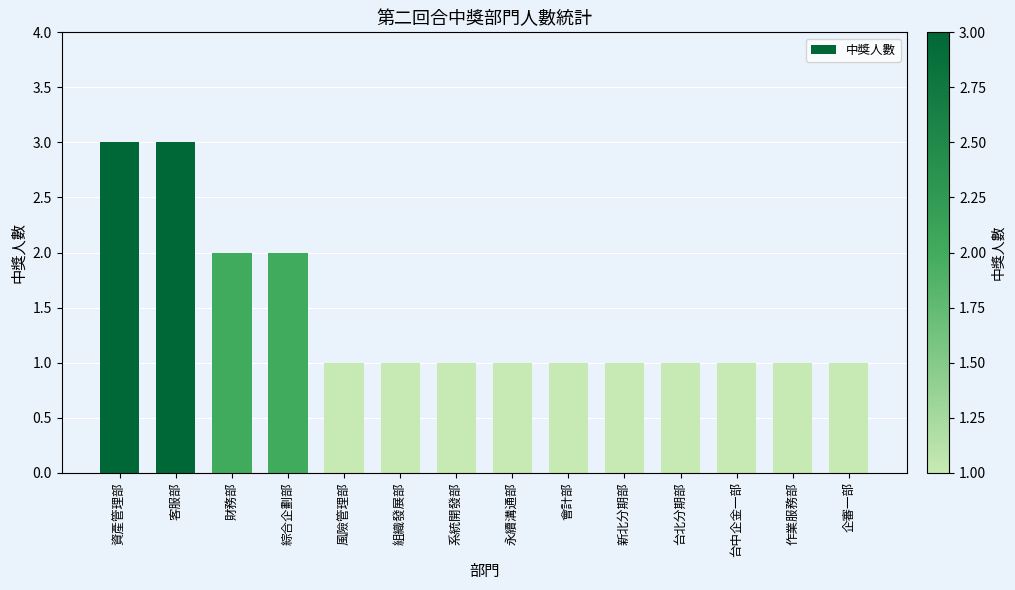

What is the sum of the values at 企審一部 and 綜合企劃部?

3